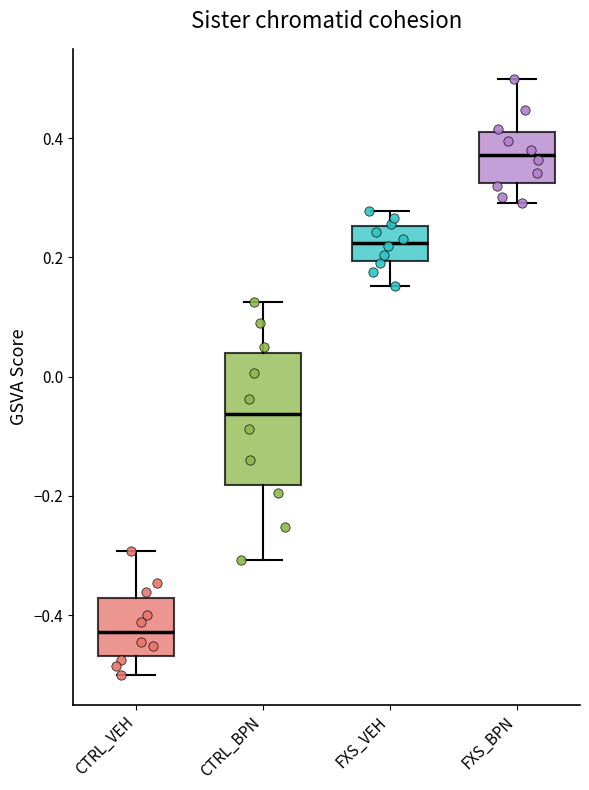

Reading left to right, transcribe this box plot: for each box, give where its median line is, the range the box spans, and where its two whiskers end, as read against the y-axis. The values are not printed on the chart, so give them approximately, as read against the axis.

CTRL_VEH: median -0.42, box -0.46 to -0.38, whiskers -0.50 to -0.30
CTRL_BPN: median -0.06, box -0.18 to 0.04, whiskers -0.30 to 0.12
FXS_VEH: median 0.22, box 0.20 to 0.26, whiskers 0.16 to 0.28
FXS_BPN: median 0.38, box 0.32 to 0.40, whiskers 0.30 to 0.50